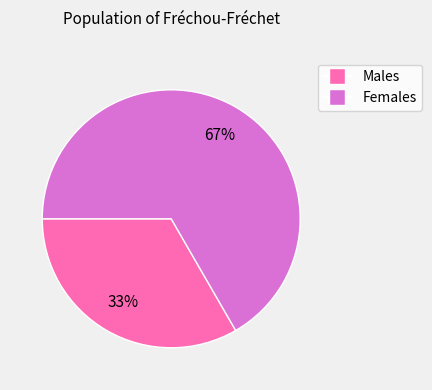

Is there any slice that represents more than half of the pie?

Yes